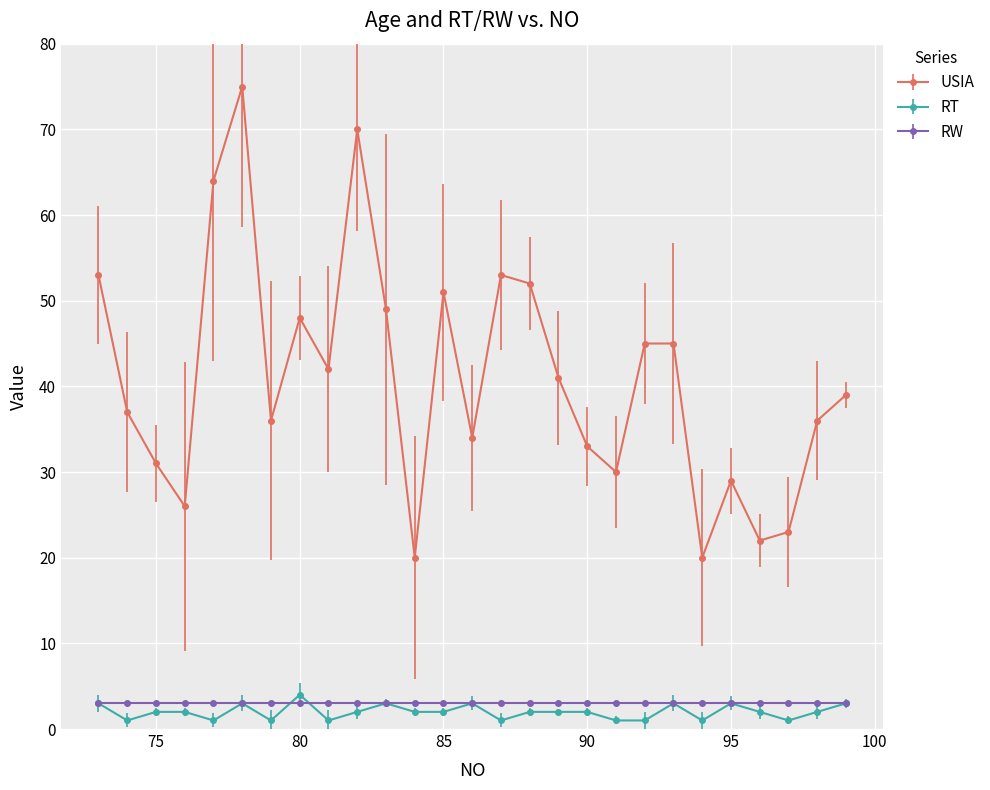

What is the greatest value displayed?

75